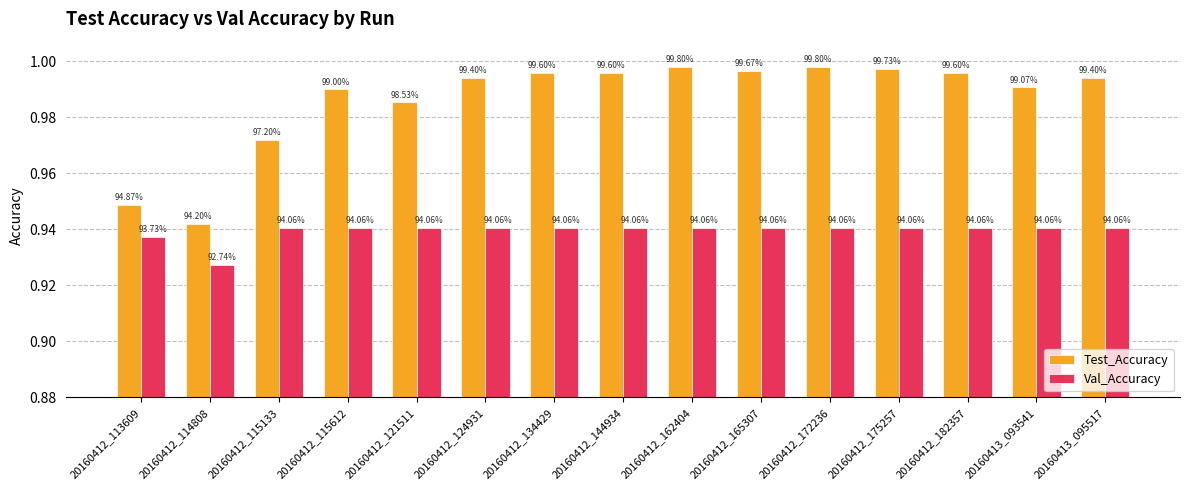

How many bars are there in each group?

2